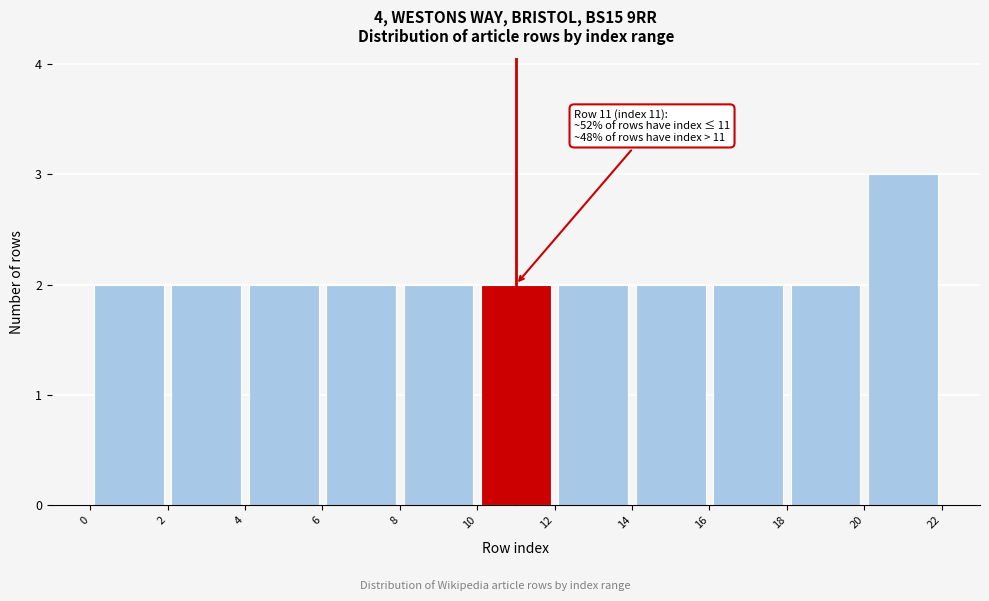

Which range on the x-axis has the tallest bar?

20 to 22